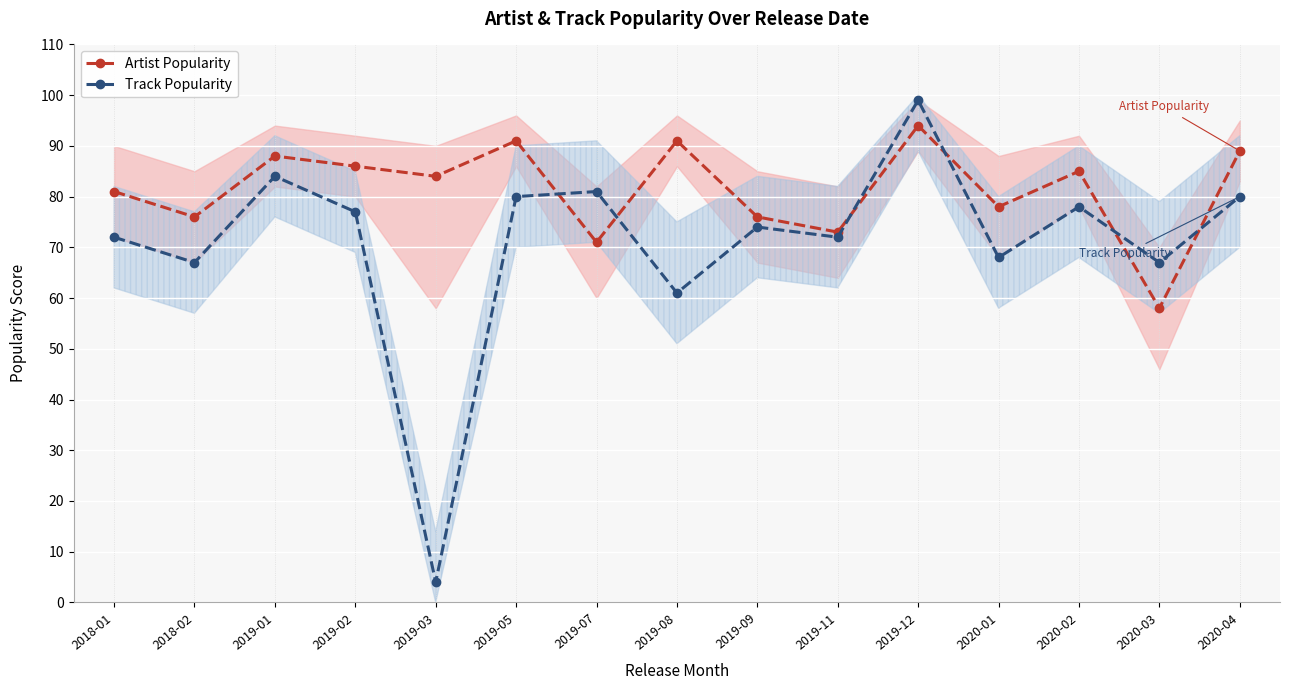

What are all the series names shown in the legend?

Artist Popularity, Track Popularity